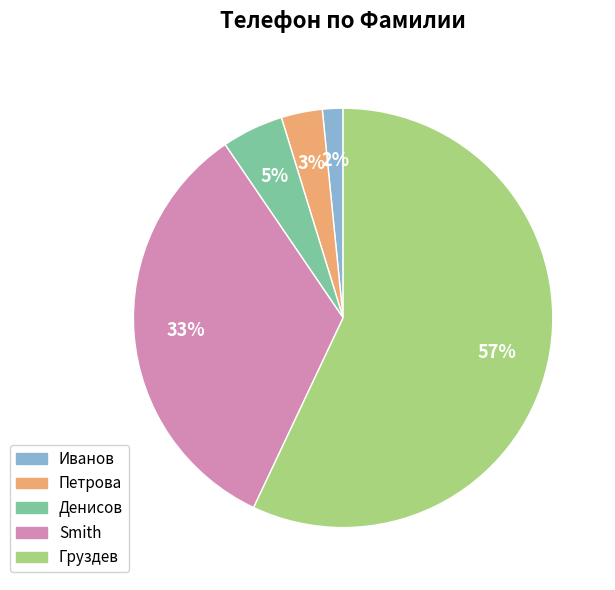

Rank the categories by value from lowest to highest.

Иванов, Петрова, Денисов, Smith, Груздев